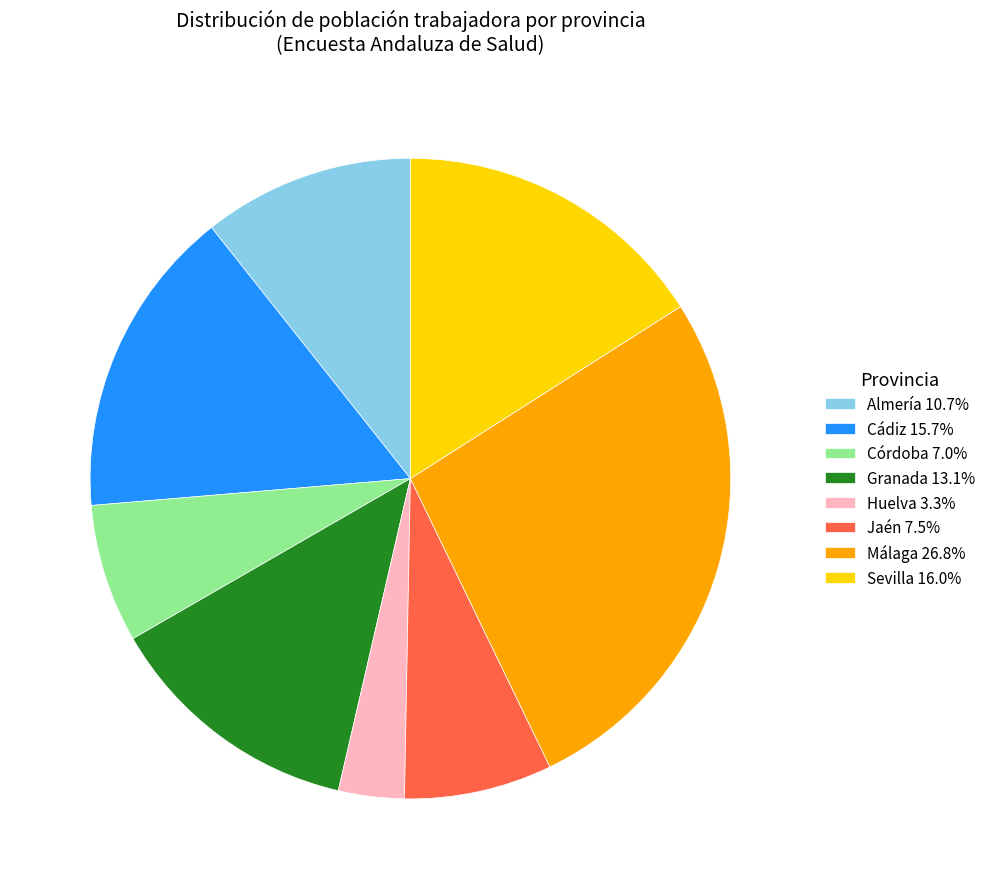

Does any single category account for the majority?

No